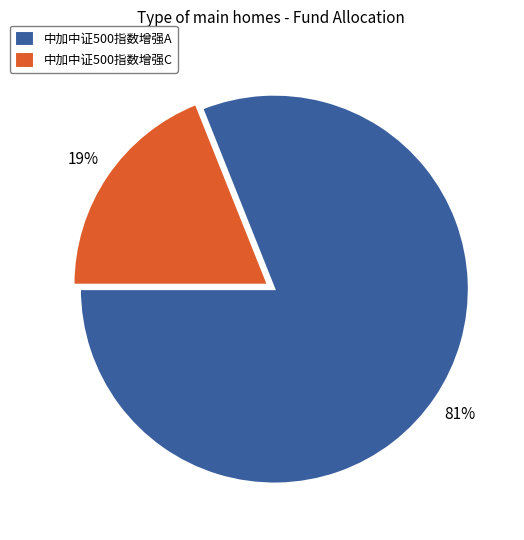

To the nearest percent, what is the average slice percentage?

50%